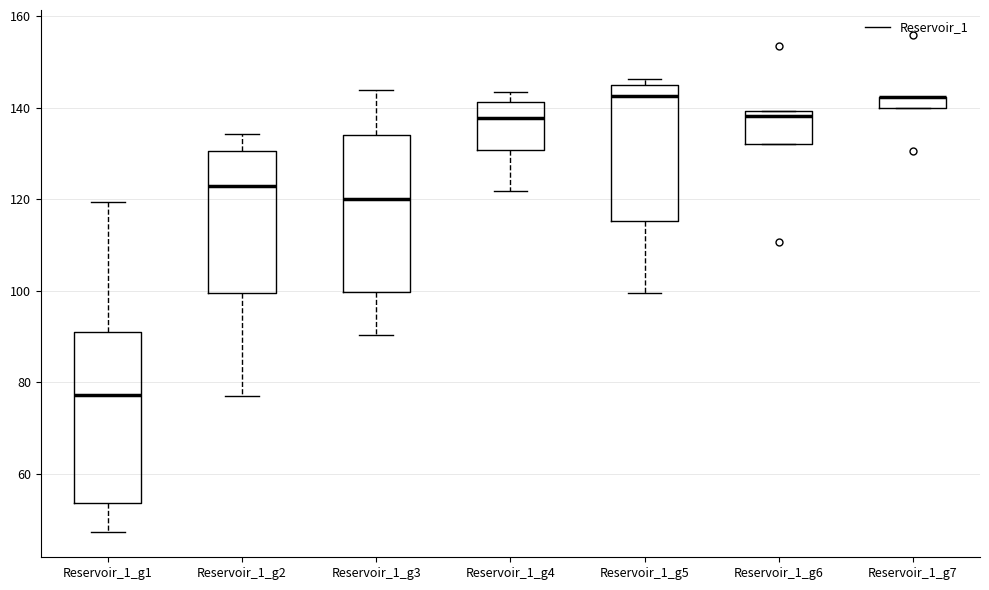

Comparing the boxes themselves (not the whiskers), which one is the tallest?

Reservoir_1_g1